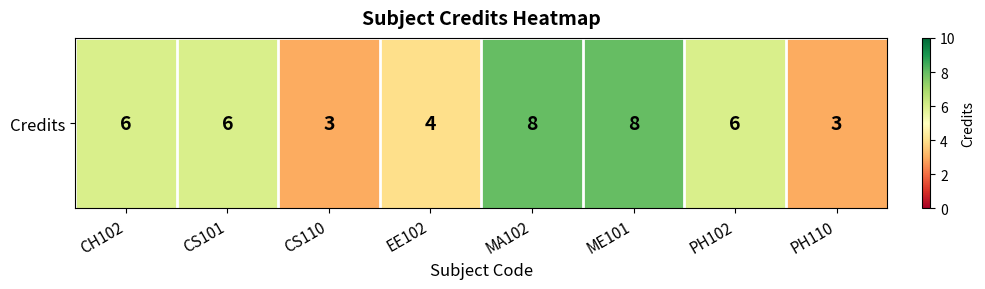

Which has a higher value, CH102 or PH110?

CH102